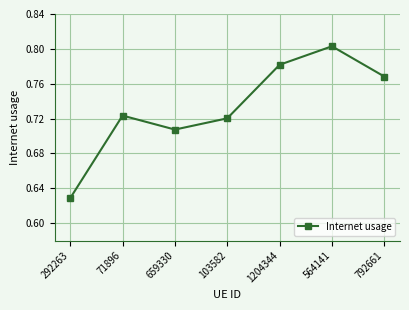

At which label is the value closest to 0?

292263